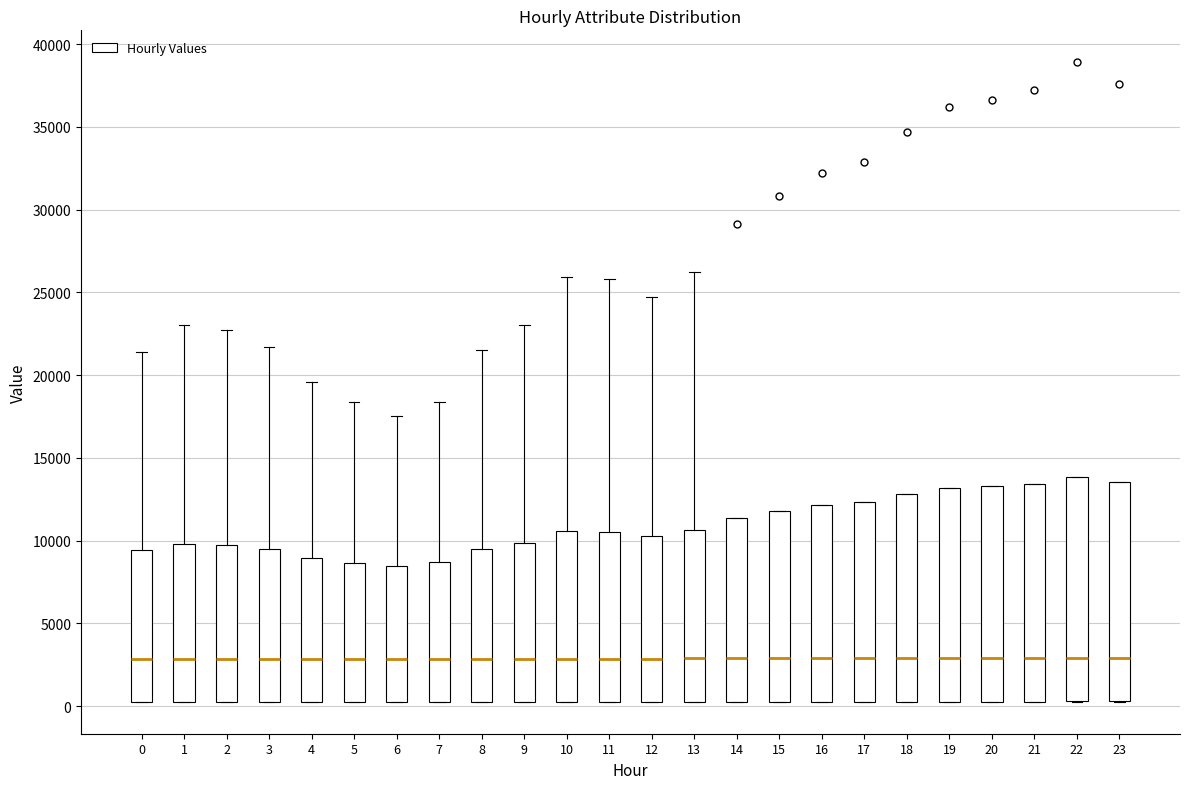

Reading left to right, read every box against the y-axis: the position of its median line, the range the box covers, and the ends of its whiskers. The values are not printed on the chart, so give them approximately, as read against the axis.

0: median 3000, box 500 to 9500, whiskers 500 to 21500
1: median 3000, box 500 to 10000, whiskers 500 to 23000
2: median 3000, box 500 to 9500, whiskers 500 to 22500
3: median 3000, box 500 to 9500, whiskers 500 to 21500
4: median 3000, box 500 to 9000, whiskers 500 to 19500
5: median 3000, box 500 to 8500, whiskers 500 to 18500
6: median 3000, box 500 to 8500, whiskers 500 to 17500
7: median 3000, box 500 to 8500, whiskers 500 to 18500
8: median 3000, box 500 to 9500, whiskers 500 to 21500
9: median 3000, box 500 to 10000, whiskers 500 to 23000
10: median 3000, box 500 to 10500, whiskers 500 to 26000
11: median 3000, box 500 to 10500, whiskers 500 to 26000
12: median 3000, box 500 to 10500, whiskers 500 to 24500
13: median 3000, box 500 to 10500, whiskers 500 to 26000
14: median 3000, box 500 to 11500, whiskers 500 to 11500
15: median 3000, box 500 to 12000, whiskers 500 to 12000
16: median 3000, box 500 to 12000, whiskers 500 to 12000
17: median 3000, box 500 to 12500, whiskers 500 to 12500
18: median 3000, box 500 to 13000, whiskers 500 to 13000
19: median 3000, box 500 to 13000, whiskers 500 to 13000
20: median 3000, box 500 to 13500, whiskers 500 to 13500
21: median 3000, box 500 to 13500, whiskers 500 to 13500
22: median 3000, box 500 to 14000, whiskers 500 to 14000
23: median 3000, box 500 to 13500, whiskers 500 to 13500